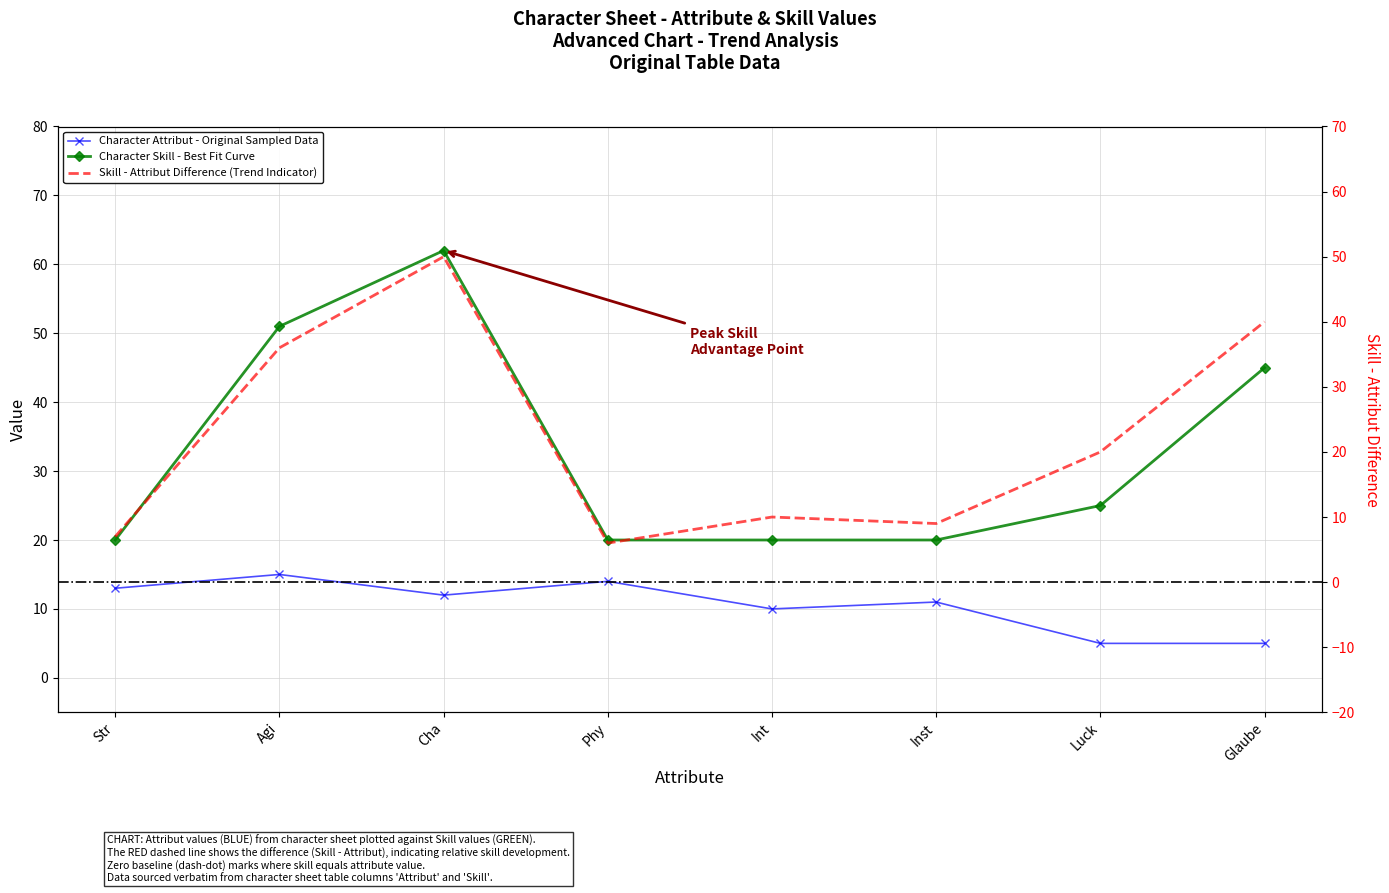

Where is the first local maximum for Skill?

Cha